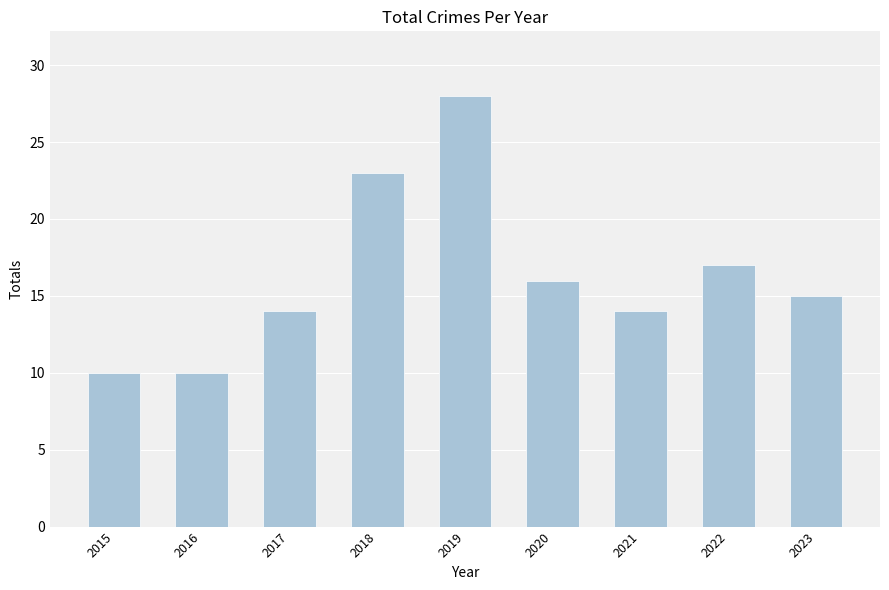

Reading left to right, transcribe all the data shown in this chart.

2015=10	2016=10	2017=14	2018=23	2019=28	2020=16	2021=14	2022=17	2023=15